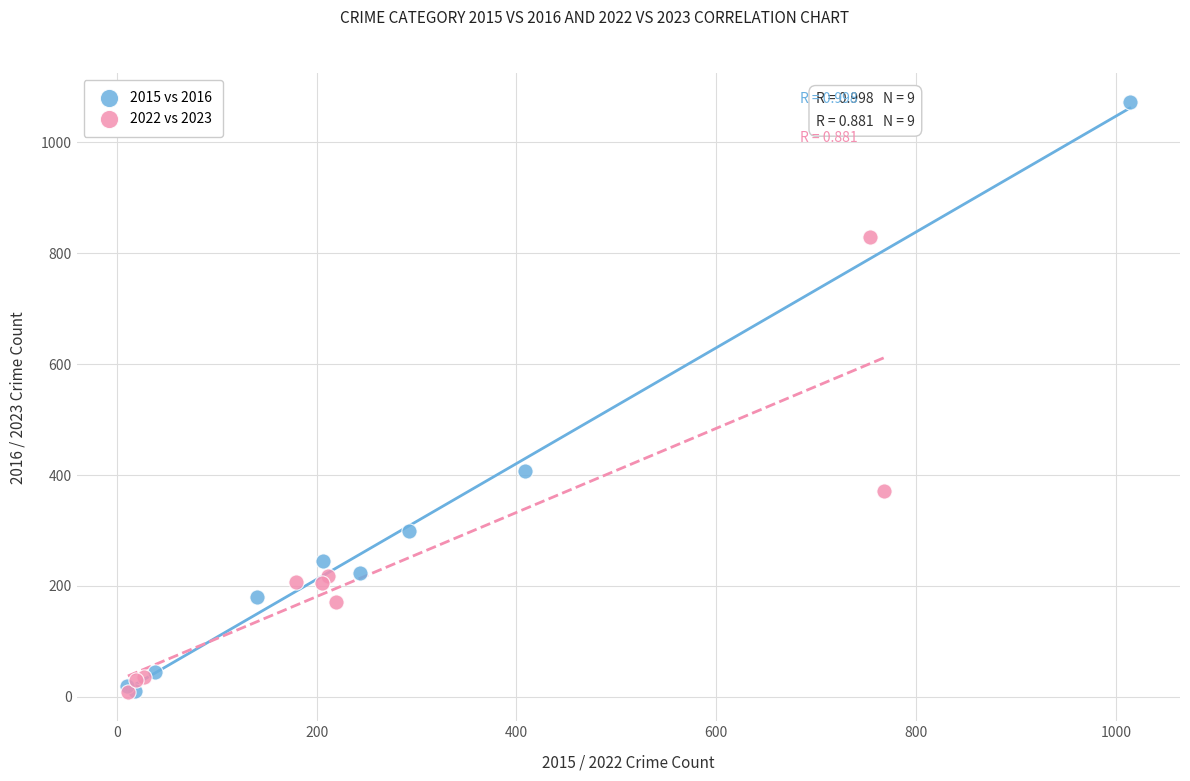

Which series has the widest spread of Y values?

2015 vs 2016